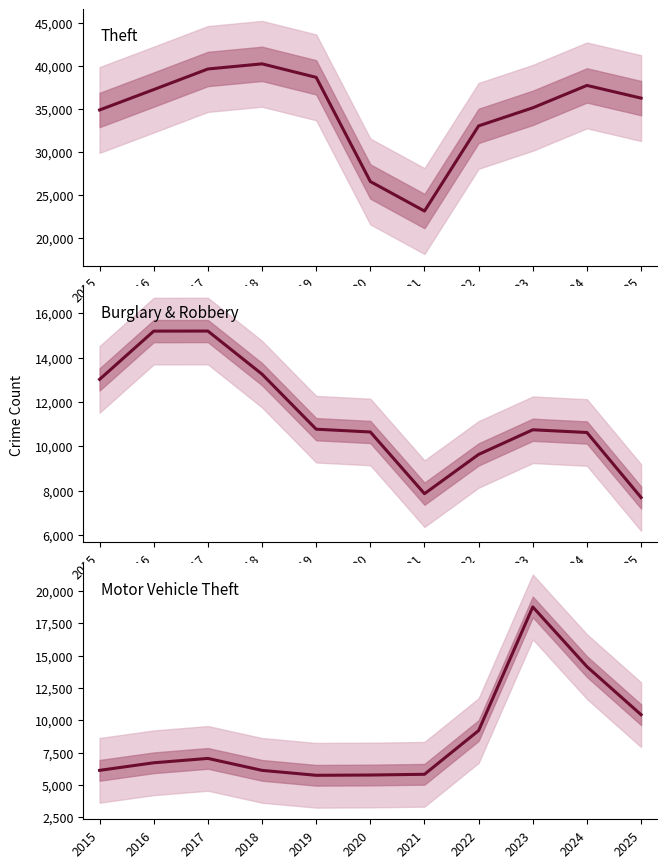

What is the difference between the maximum and second lowest values in the Theft series?

13713